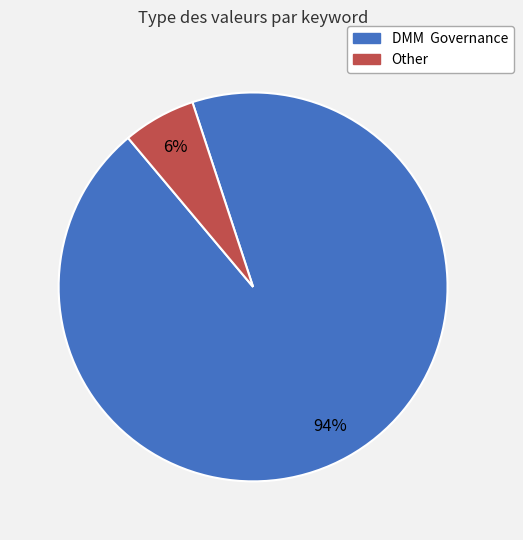

To the nearest percent, what is the combined percentage of Other and DMM Governance?

100%